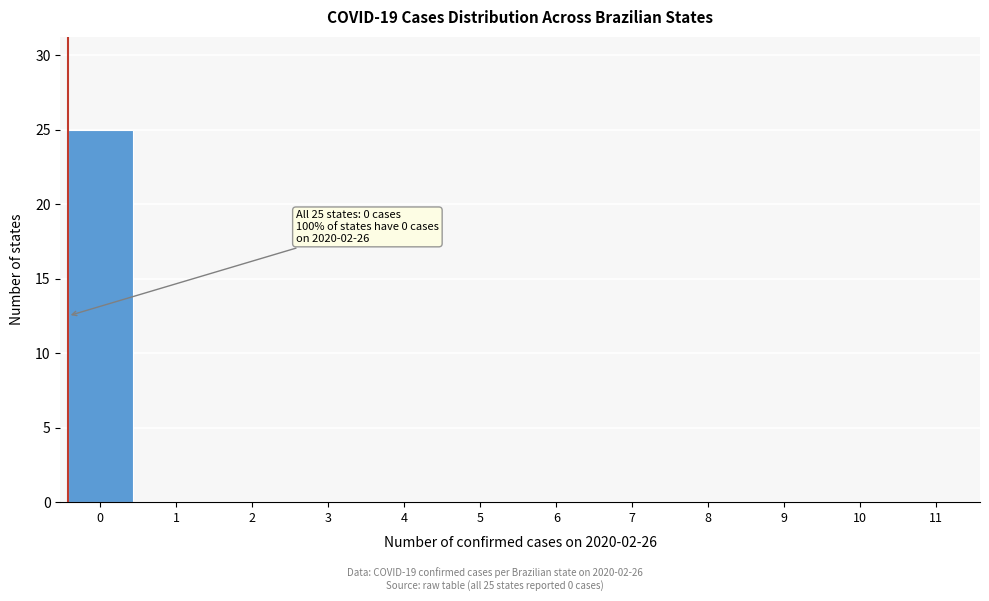

Reading left to right, extract all data points from this chart.

0=25	1=0	2=0	3=0	4=0	5=0	6=0	7=0	8=0	9=0	10=0	11=0